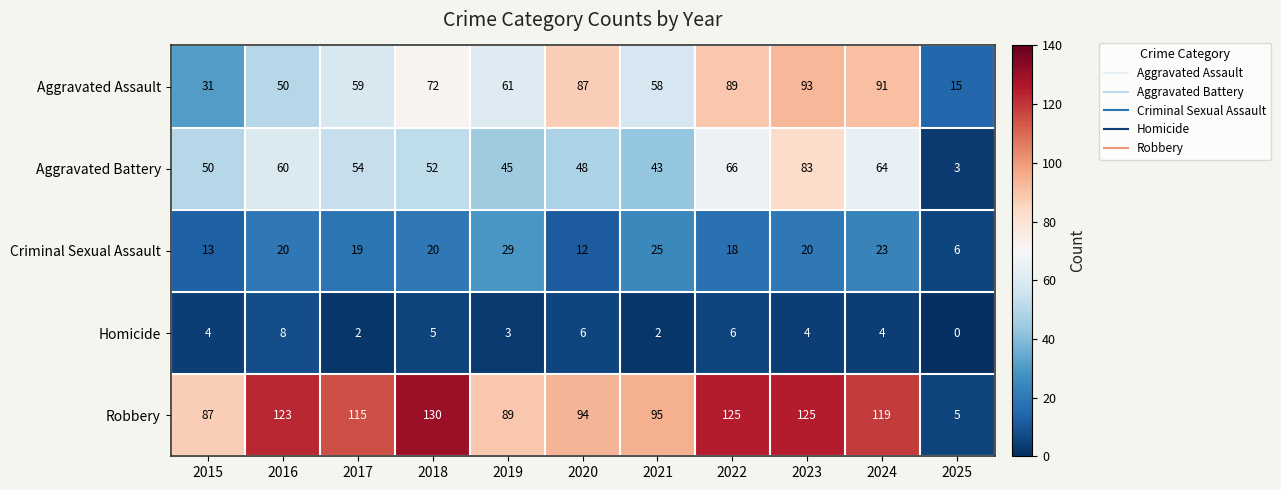

What is the sum of the Aggravated Battery values at 2015 and 2022?

116